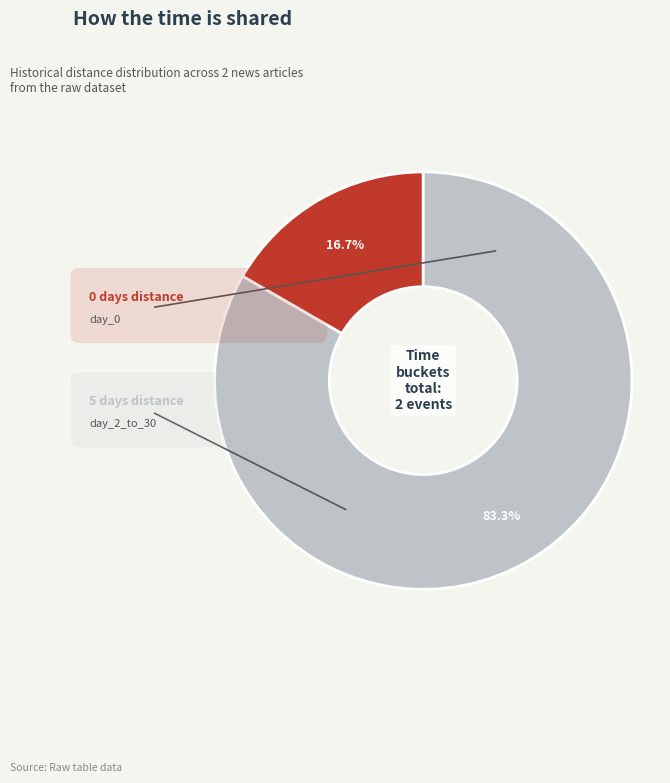

What is the change in value from day_0 to day_2_to_30?

+5